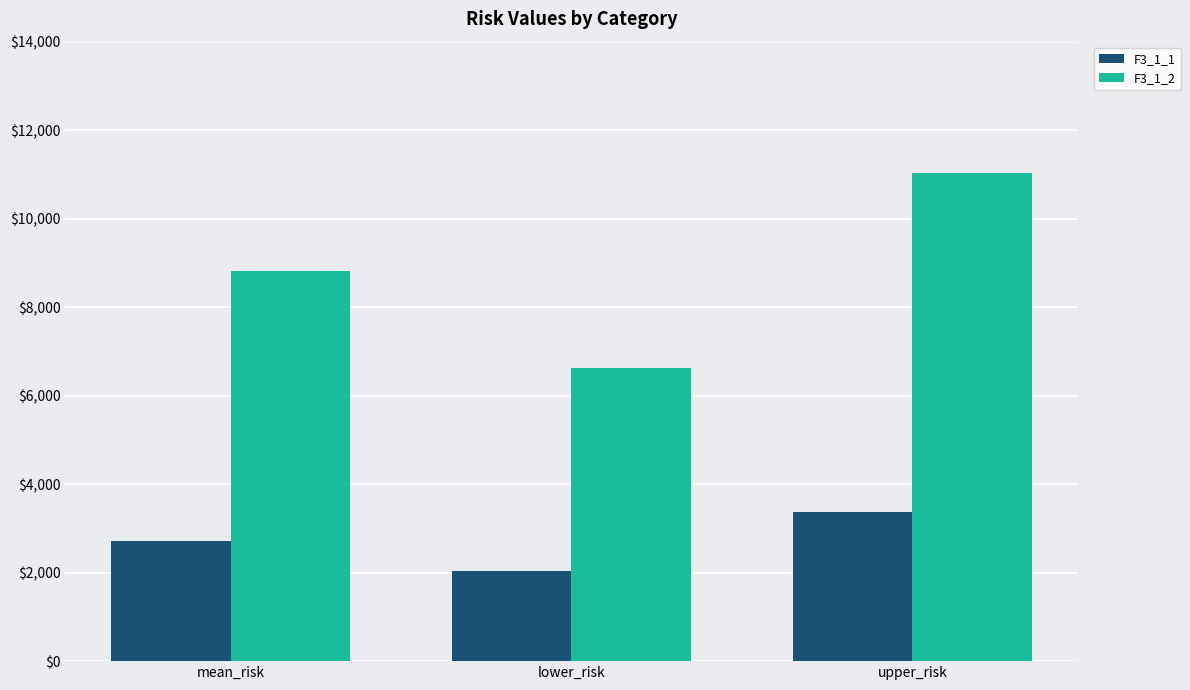

At which category is the sum across all series the highest?

upper_risk